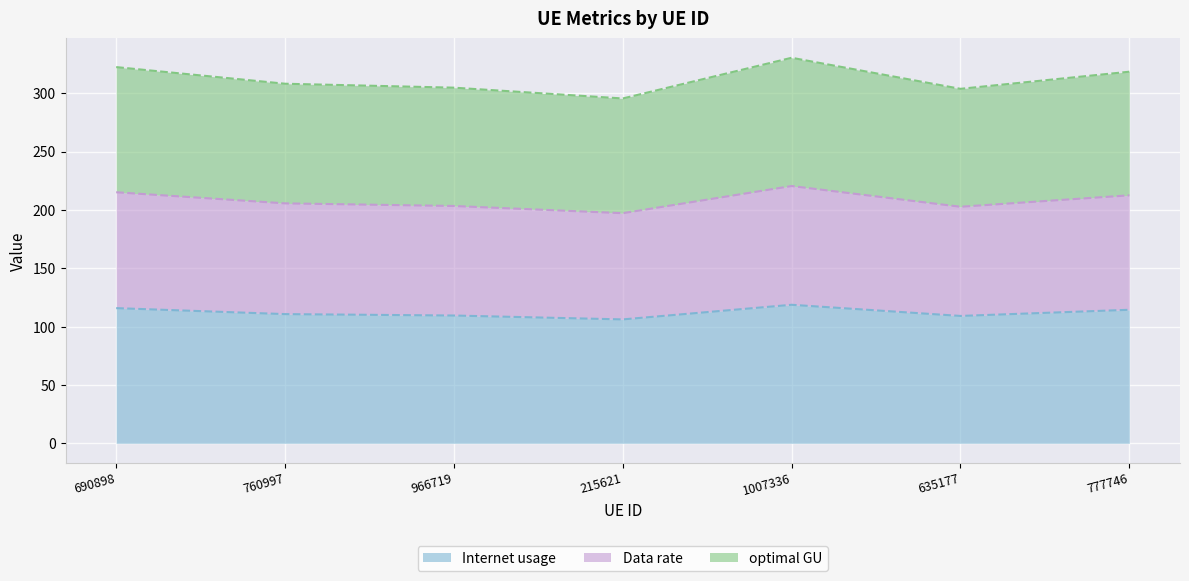

True or false: Internet usage and Data rate intersect in this chart.

False